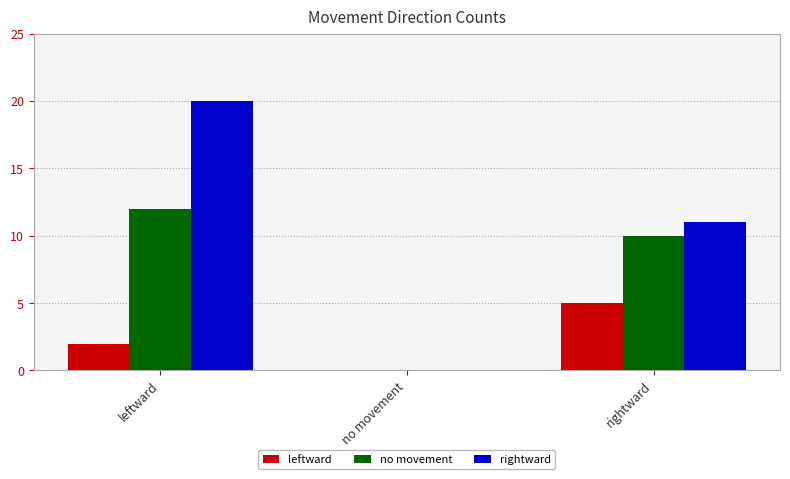

Reading left to right, what are all the values shown in this chart?

leftward: 2	0	5
no movement: 12	0	10
rightward: 20	0	11